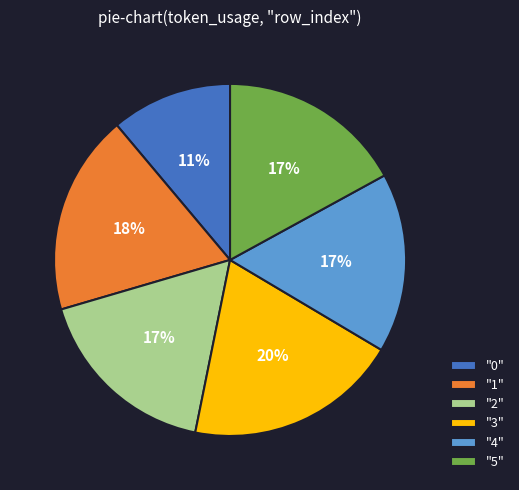

How many slices are in this pie chart?

6